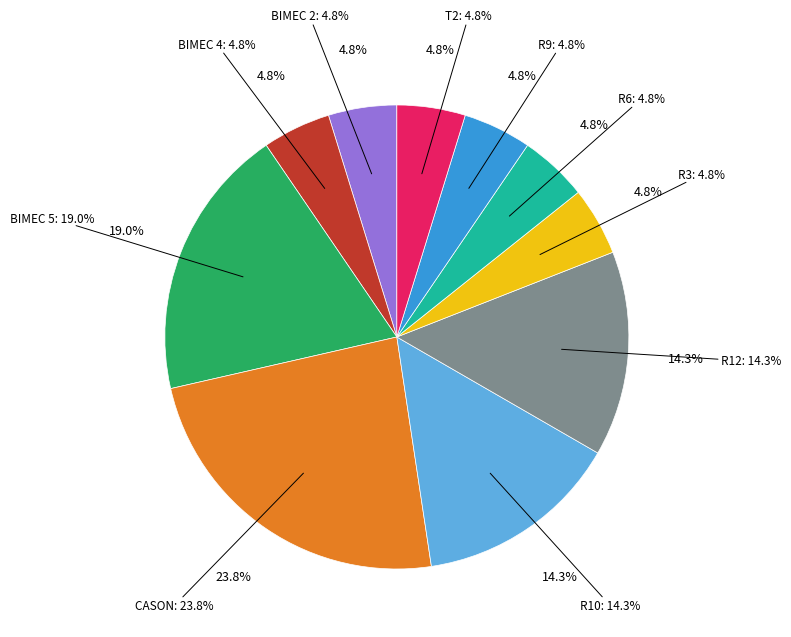

To the nearest percent, what is the difference between the largest and smallest slice percentages?

19%